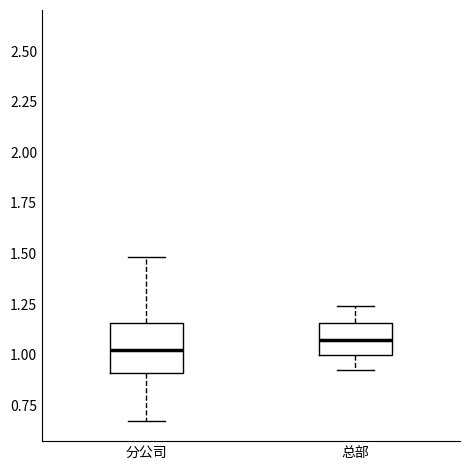

Comparing the boxes themselves (not the whiskers), which one is the tallest?

分公司